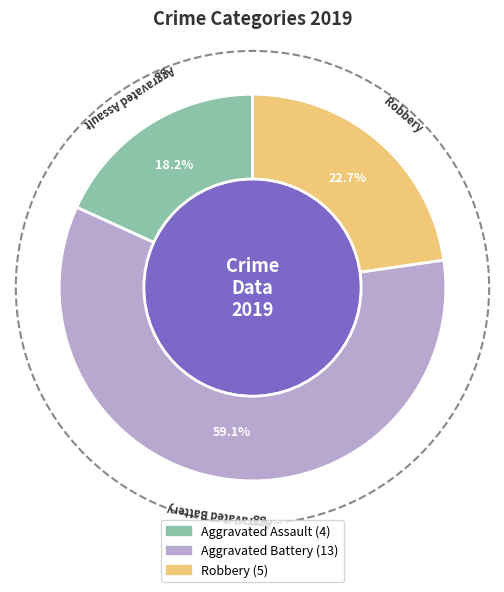

Rank the categories by value from lowest to highest.

Aggravated Assault, Robbery, Aggravated Battery